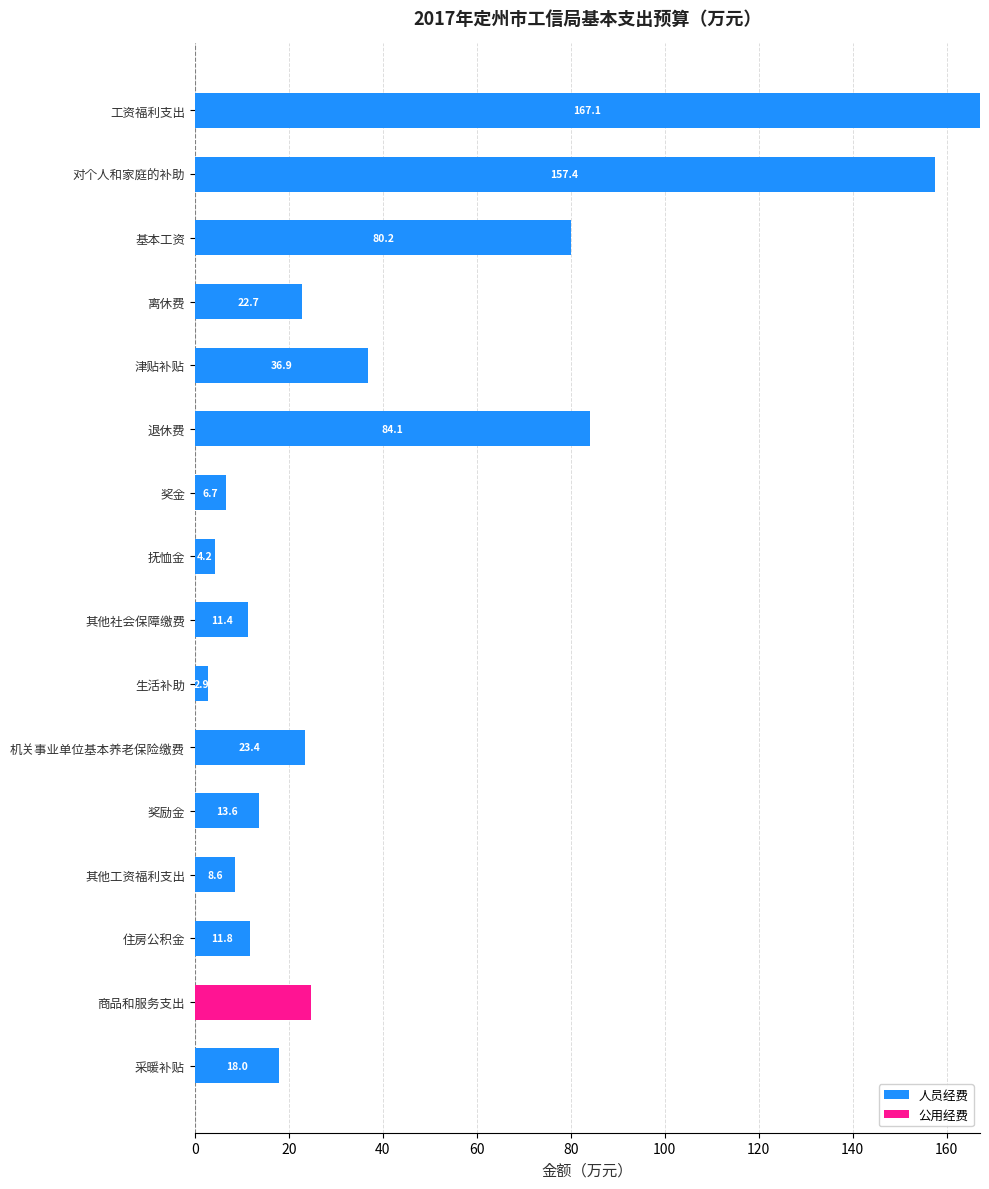

What are all the series names shown in the legend?

人员经费, 公用经费